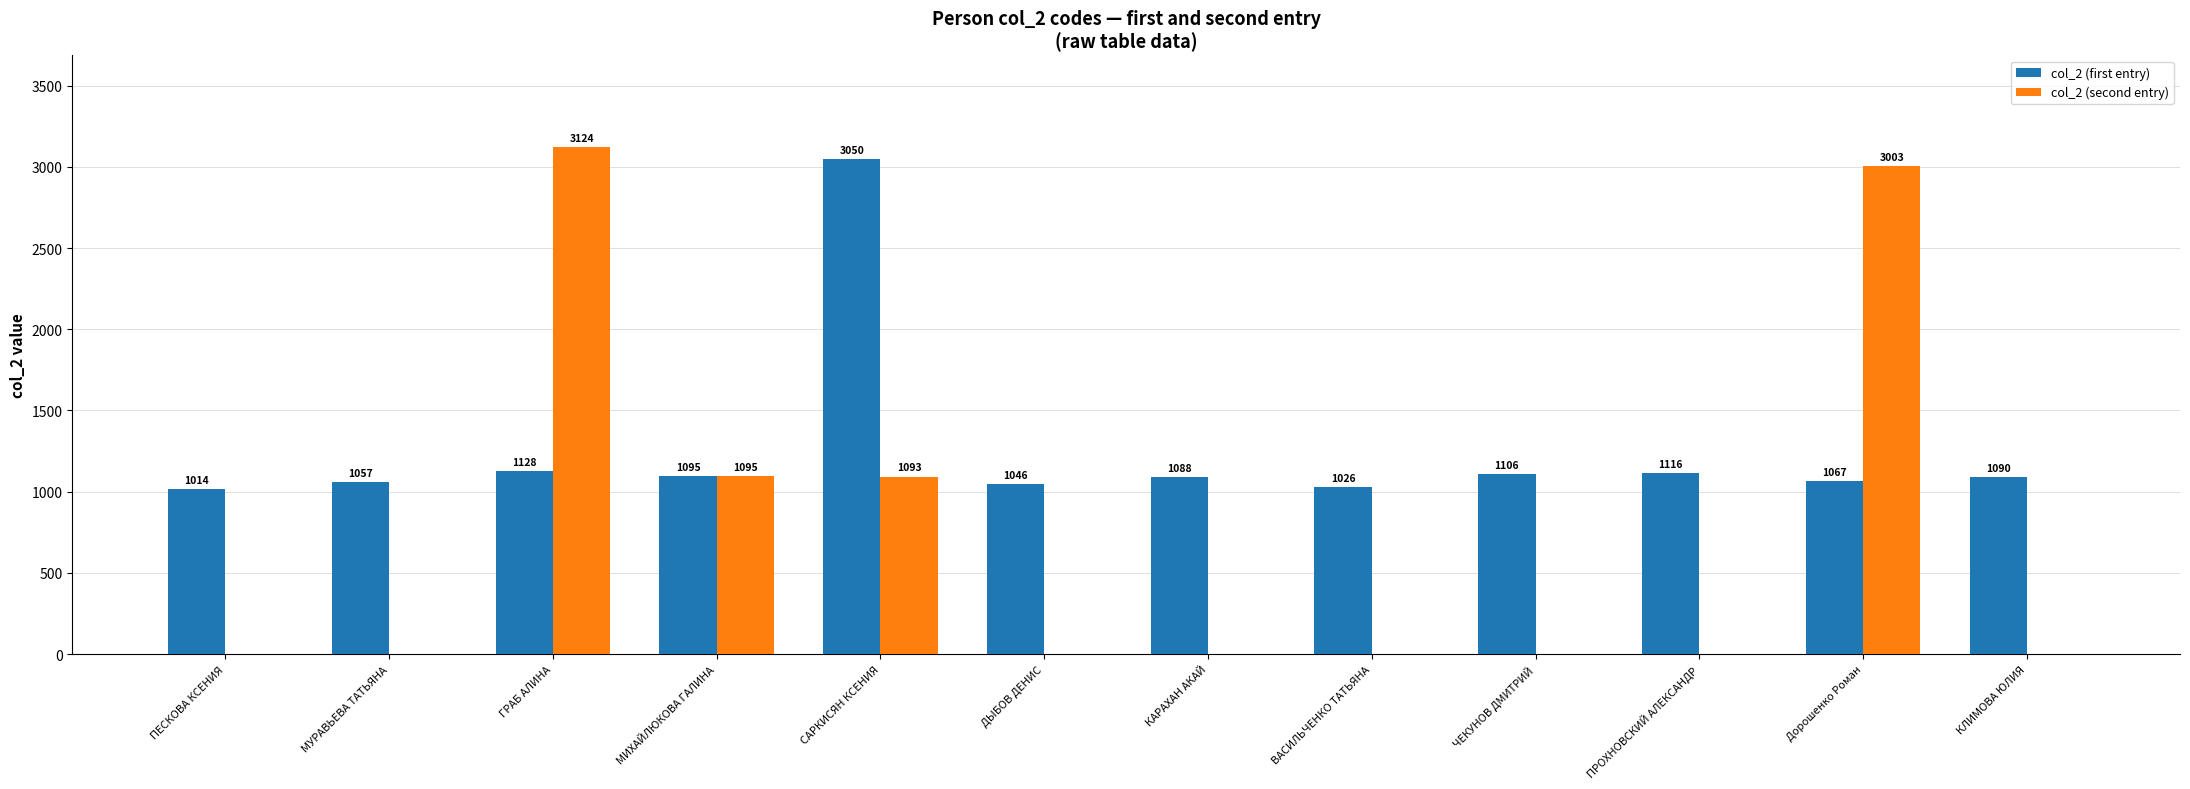

Does the chart contain stacked bars?

No